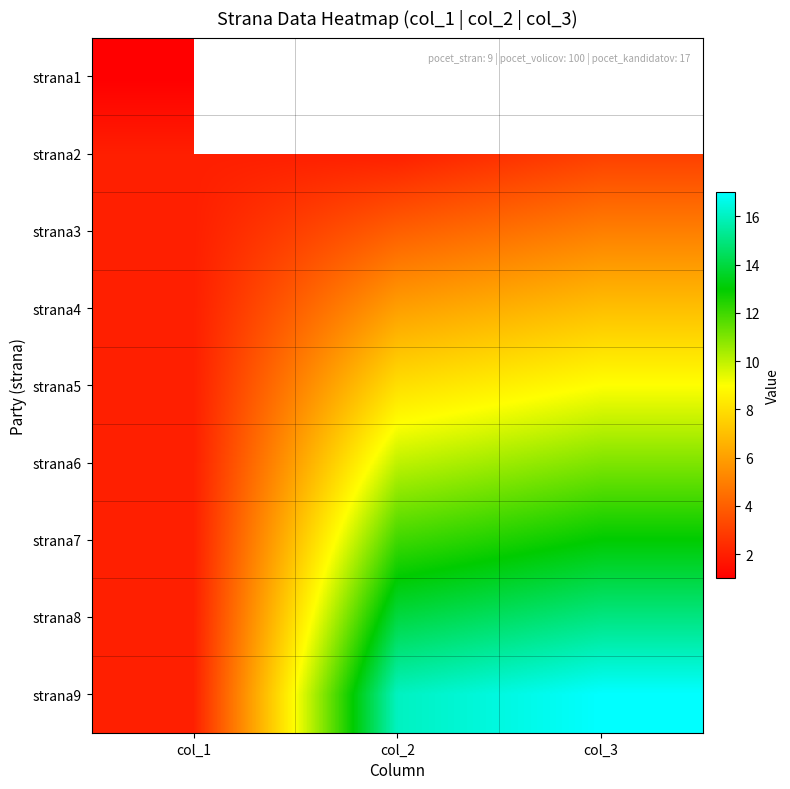

What is the maximum value for strana5?

9.0